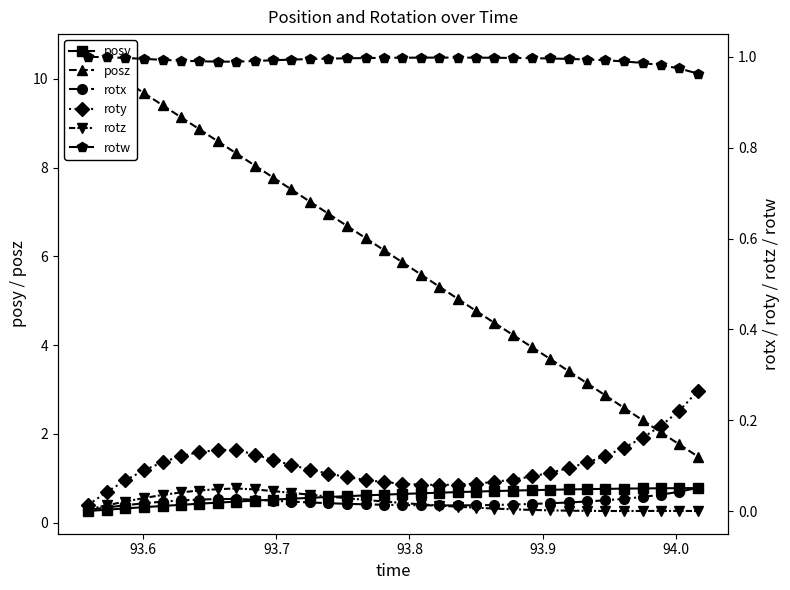

Reading left to right, list all the values displayed in this chart.

posy: 0.3	0.3	0.3	0.4	0.4	0.4	0.4	0.5	0.5	0.5	0.5	0.5	0.6	0.6	0.6	0.6	0.6	0.6	0.7	0.7	0.7	0.7	0.7	0.7	0.7	0.7	0.8	0.8	0.8	0.8	0.8	0.8	0.8	0.8
posz: 10.5	10.2	10.0	9.7	9.4	9.1	8.9	8.6	8.3	8.0	7.8	7.5	7.2	7.0	6.7	6.4	6.1	5.9	5.6	5.3	5.0	4.8	4.5	4.2	4.0	3.7	3.4	3.1	2.9	2.6	2.3	2.0	1.8	1.5
rotx: 0.0	0.0	0.0	0.0	0.0	0.0	0.0	0.0	0.0	0.0	0.0	0.0	0.0	0.0	0.0	0.0	0.0	0.0	0.0	0.0	0.0	0.0	0.0	0.0	0.0	0.0	0.0	0.0	0.0	0.0	0.0	0.0	0.0	0.1
roty: 0.0	0.0	0.1	0.1	0.1	0.1	0.1	0.1	0.1	0.1	0.1	0.1	0.1	0.1	0.1	0.1	0.1	0.1	0.1	0.1	0.1	0.1	0.1	0.1	0.1	0.1	0.1	0.1	0.1	0.1	0.2	0.2	0.2	0.3
rotz: 0.0	0.0	0.0	0.0	0.0	0.0	0.0	0.0	0.1	0.0	0.0	0.0	0.0	0.0	0.0	0.0	0.0	0.0	0.0	0.0	0.0	0.0	0.0	0.0	0.0	0.0	0.0	0.0	0.0	0.0	0.0	0.0	0.0	0.0
rotw: 1.0	1.0	1.0	1.0	1.0	1.0	1.0	1.0	1.0	1.0	1.0	1.0	1.0	1.0	1.0	1.0	1.0	1.0	1.0	1.0	1.0	1.0	1.0	1.0	1.0	1.0	1.0	1.0	1.0	1.0	1.0	1.0	1.0	1.0